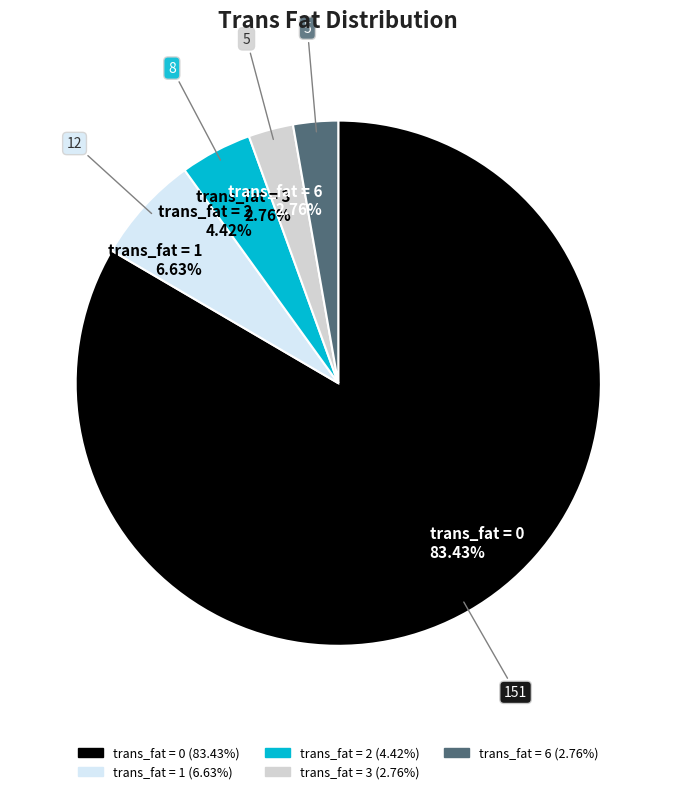

Is it true that trans_fat = 1 is 7% of the pie?

True